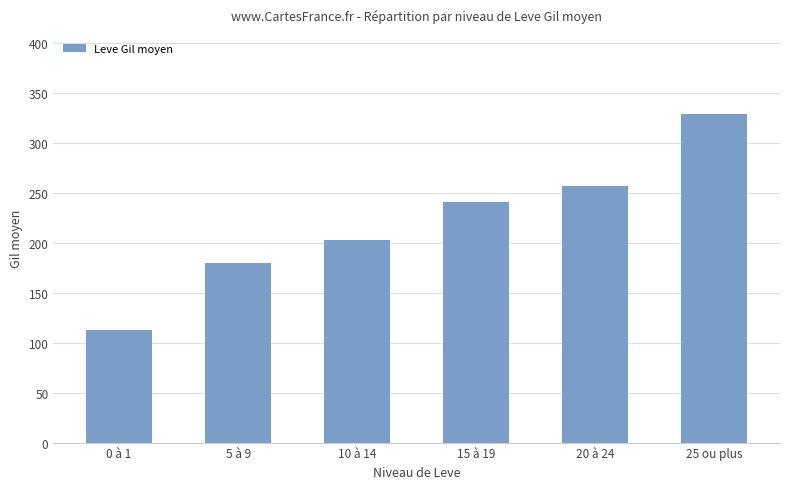

What is the minimum value shown in the chart?

113.3